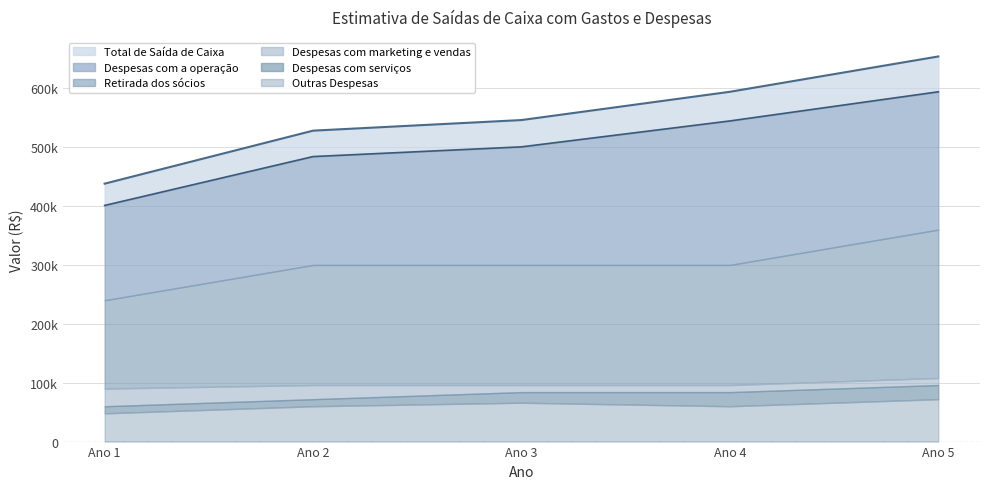

At which category does the chart reach its peak across all series?

Ano 5